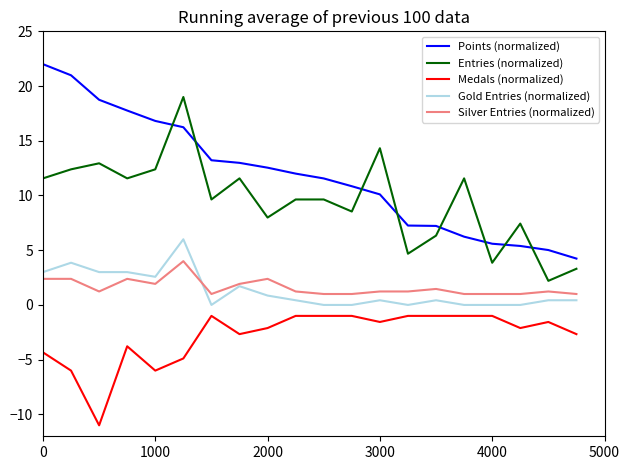

Which series has the largest total across all categories?

Points (normalized)